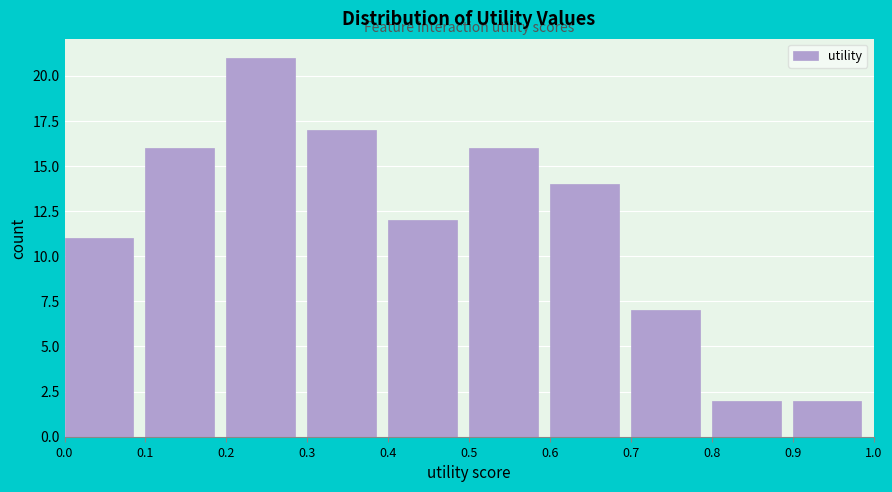

Reading left to right, list every bar in this chart as the range it spans on the x-axis followed by its height. The values are not printed on the chart, so give them approximately, as read against the axis.

0.0 to 0.1: 11
0.1 to 0.2: 16
0.2 to 0.3: 21
0.3 to 0.4: 17
0.4 to 0.5: 12
0.5 to 0.6: 16
0.6 to 0.7: 14
0.7 to 0.8: 7
0.8 to 0.9: 2
0.9 to 1.0: 2